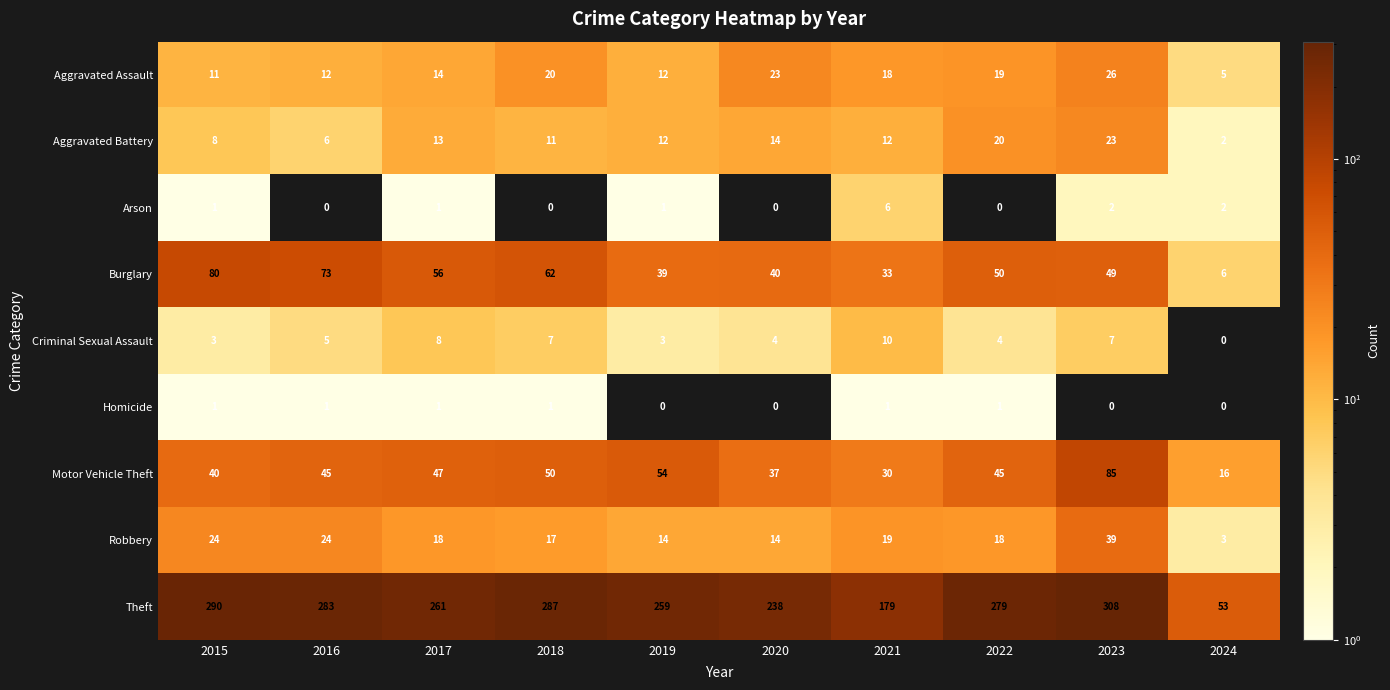

The Arson series shows 3 at 2020. True or false?

False